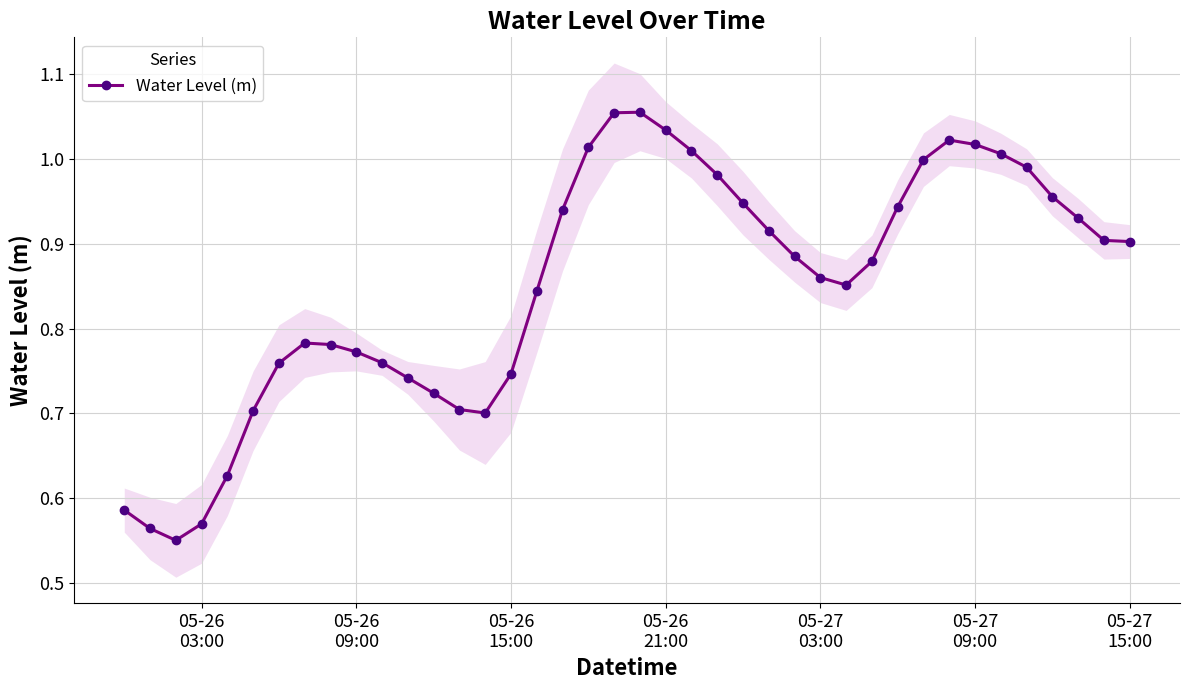

How many lines are shown in the chart?

1